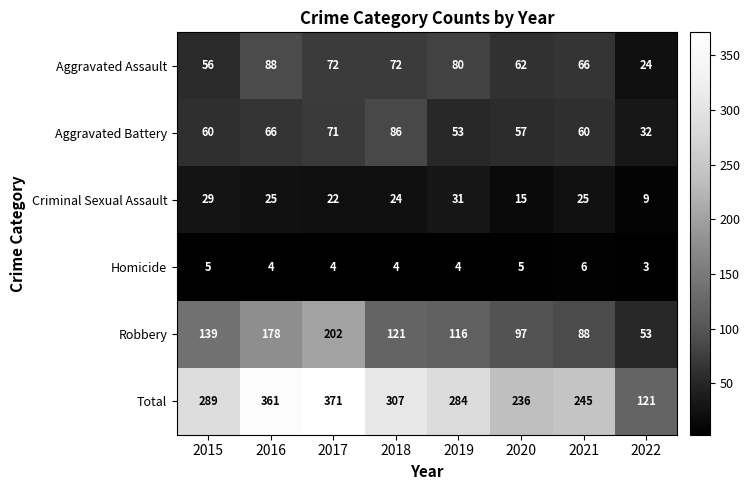

The Criminal Sexual Assault series shows 9 at 2022. True or false?

True